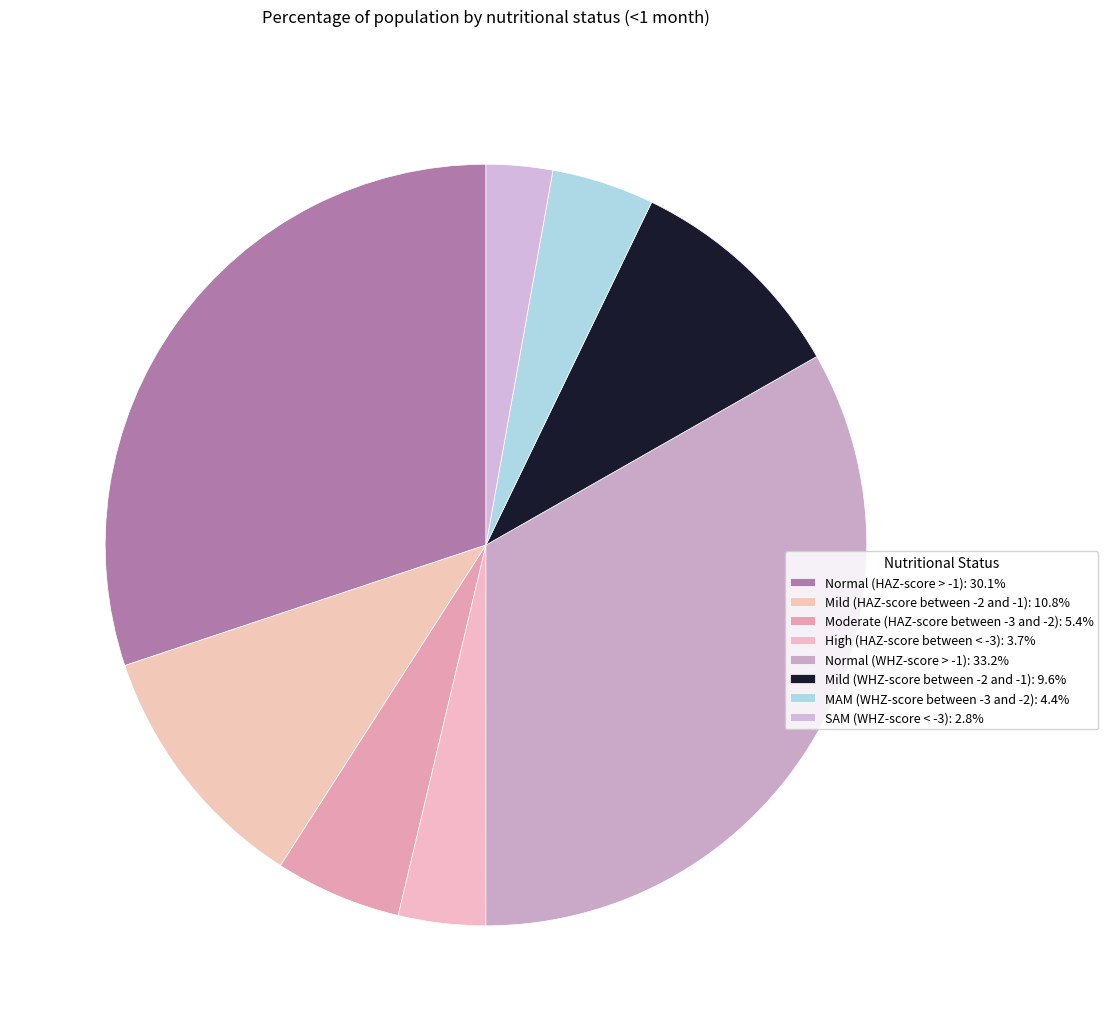

How many slices are in this pie chart?

8